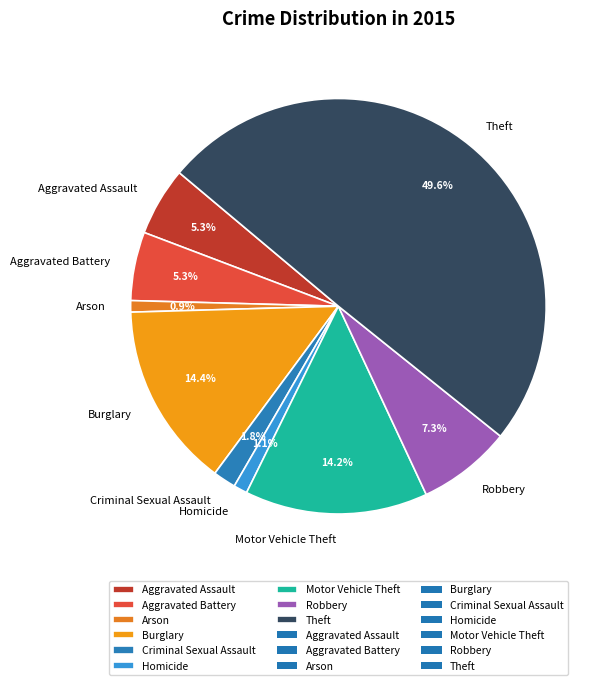

Does Homicide account for over 50% of the chart?

No